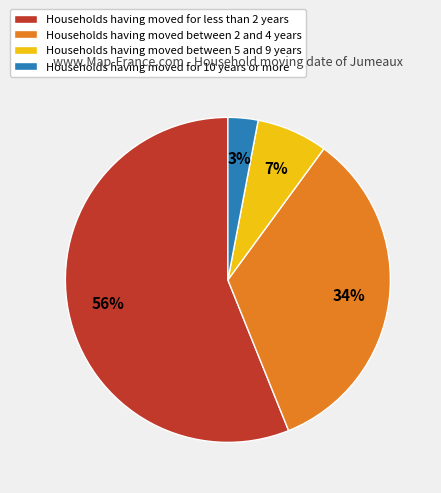

Is the sum of Households having moved for 10 years or more and Households having moved for less than 2 years greater than half?

Yes